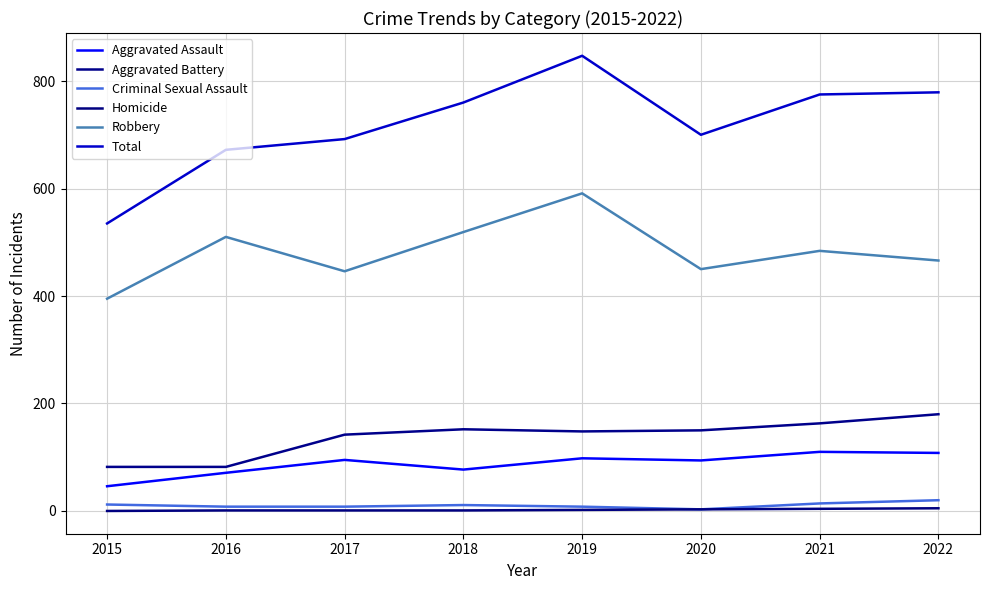

What is the value of the Aggravated Battery point at the 1st from the left?

82